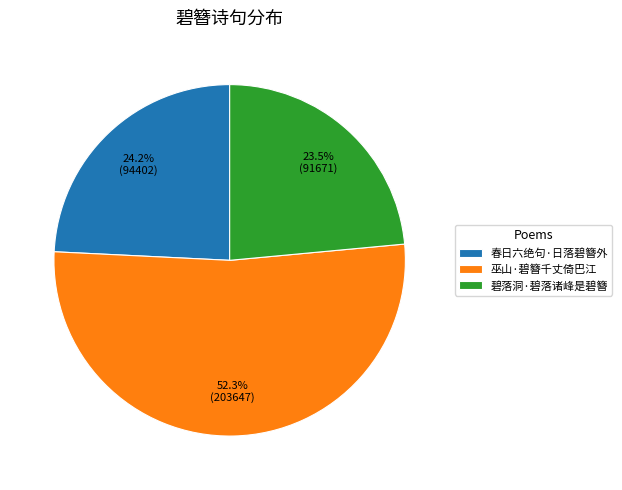

Which has a higher value, 巫山·碧簪千丈倚巴江 or 春日六绝句·日落碧簪外?

巫山·碧簪千丈倚巴江